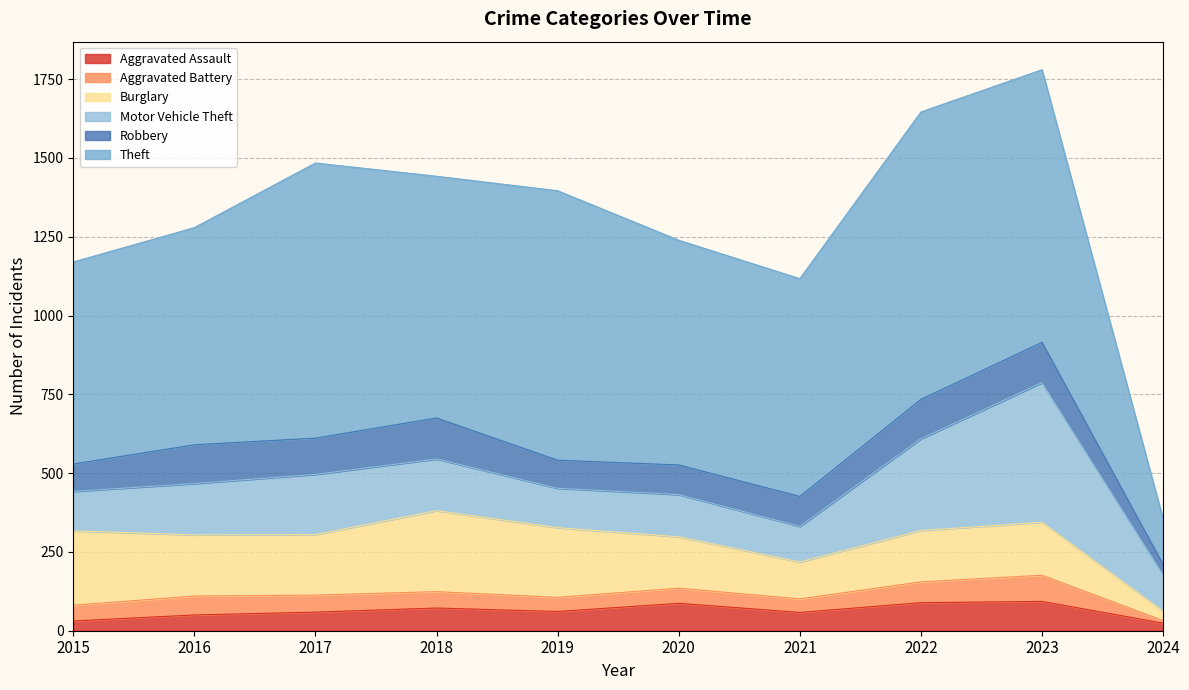

Which has a higher value, 2020 or 2023?

2023